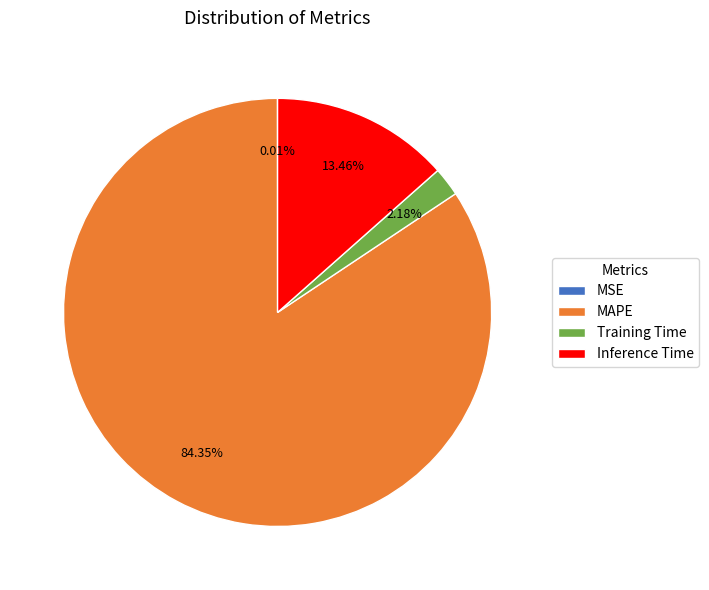

Which has a higher value, Inference Time or MAPE?

MAPE